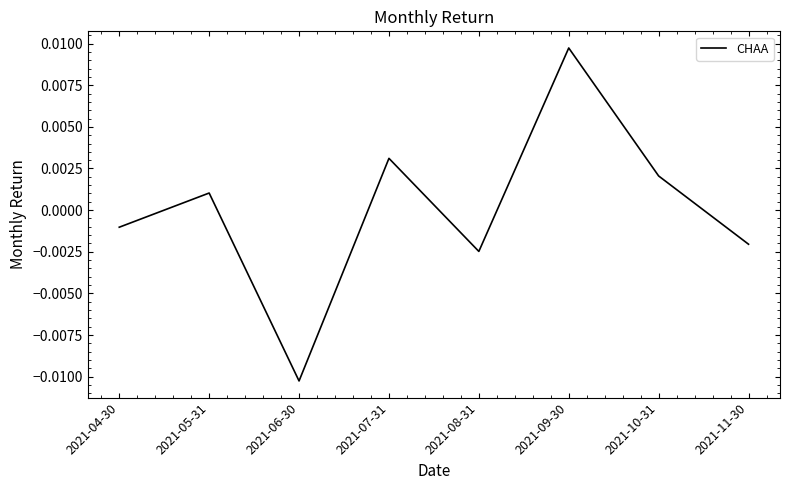

How many interior local peaks (higher than both neighbors) does the data have?

3